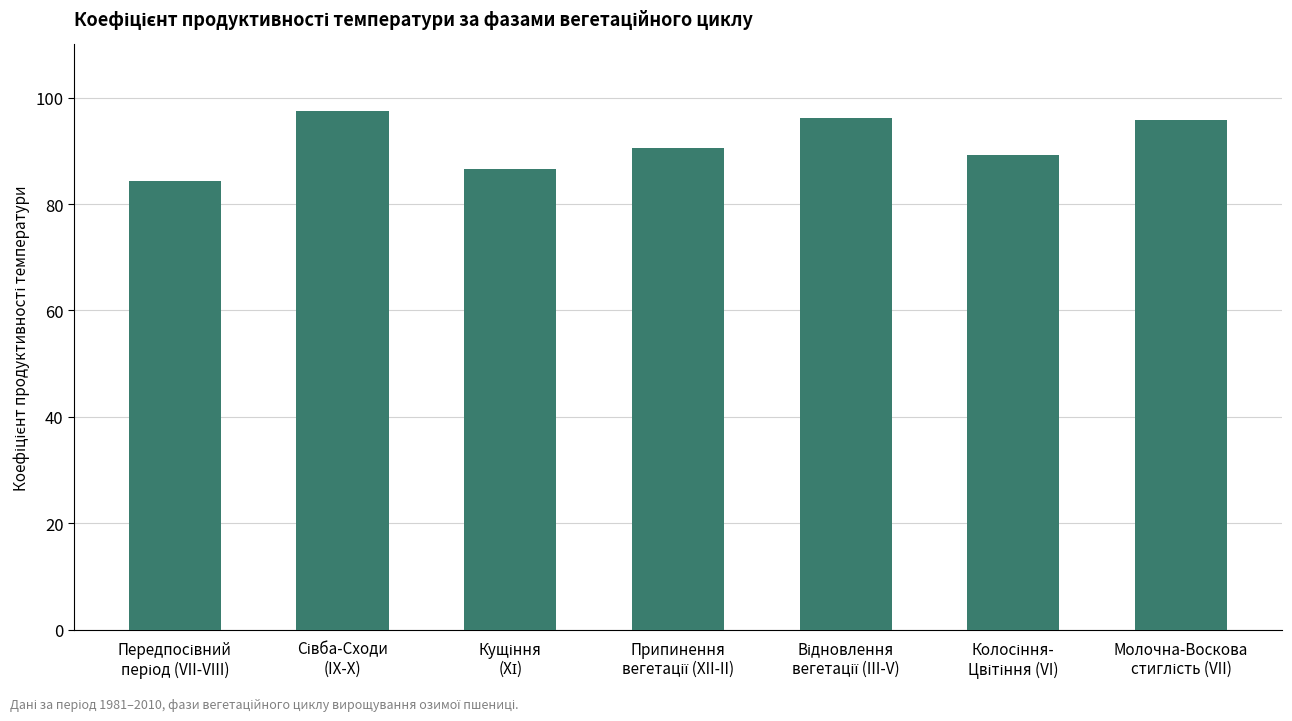

What is the greatest value displayed?

97.4